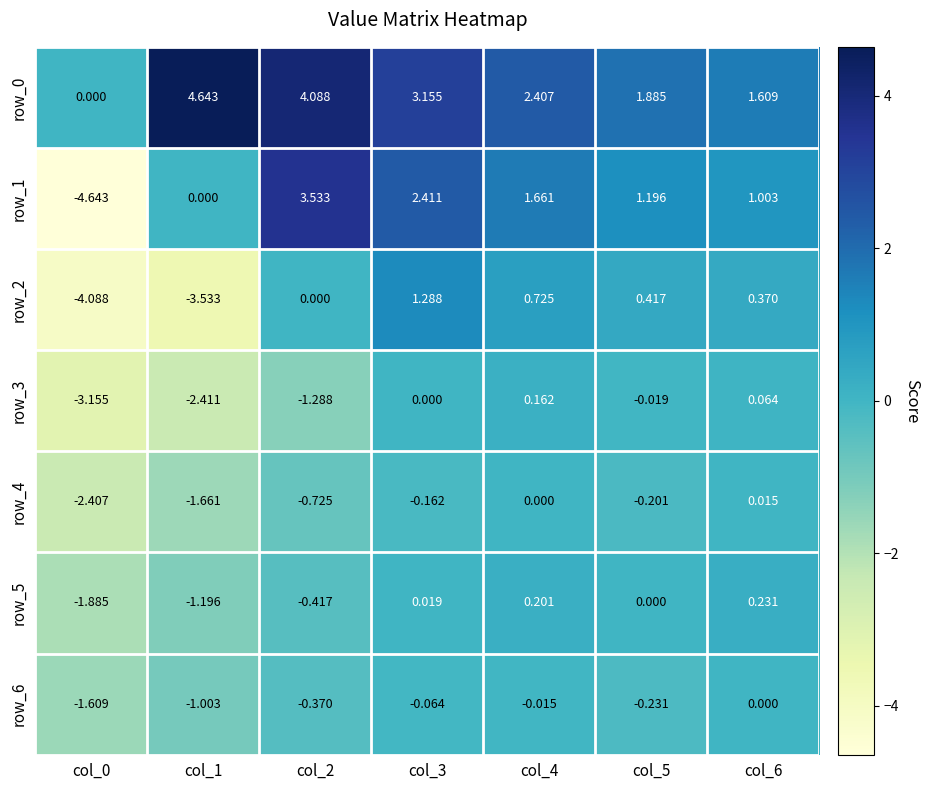

What is the difference between the highest and lowest values at col_5?

2.1